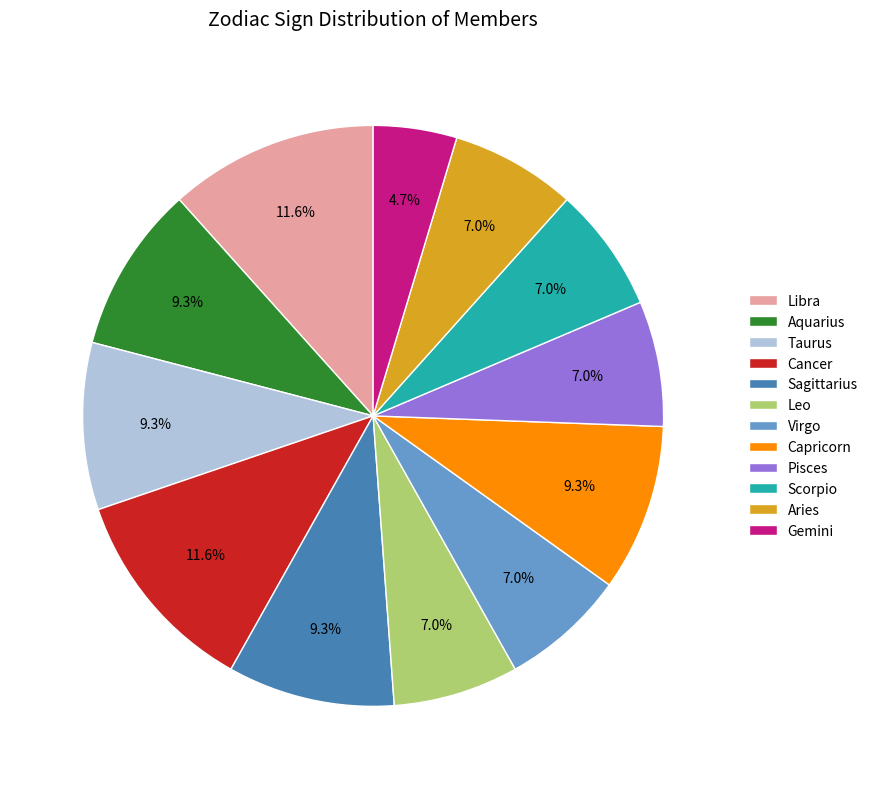

What percentage is NOT represented by Leo?

93.0%